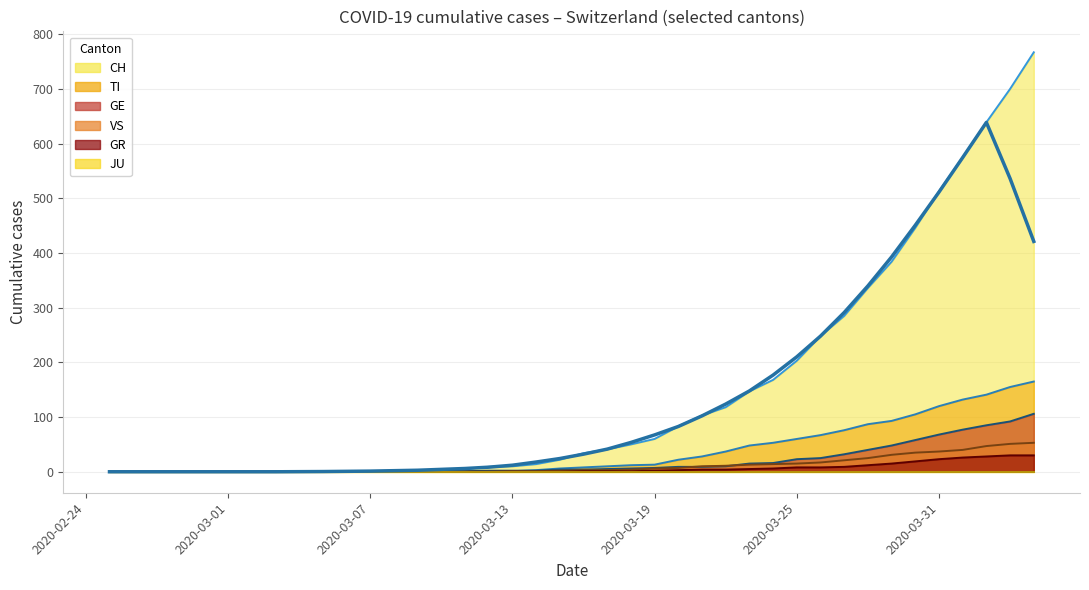

Which series has the largest total across all categories?

CH